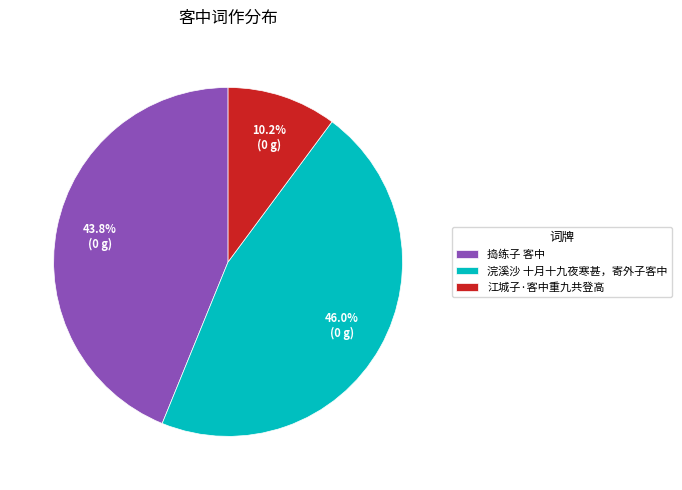

How many slices are in this pie chart?

3